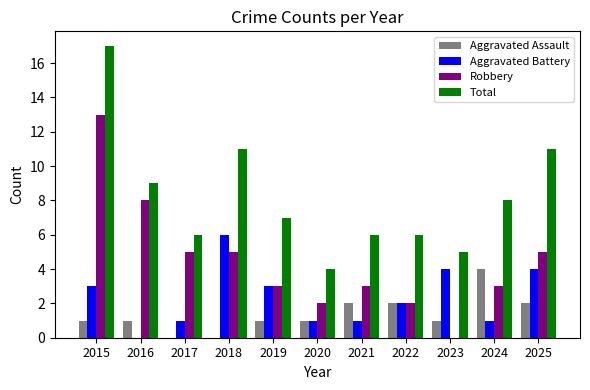

Where does the Aggravated Battery series first go above 2?

2015